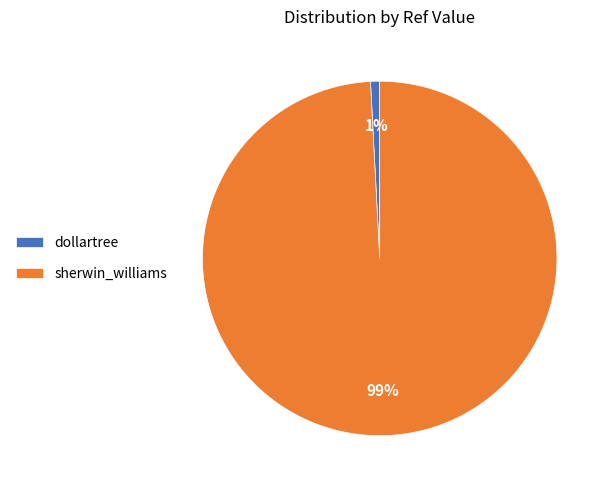

Count the number of slices in the pie.

2